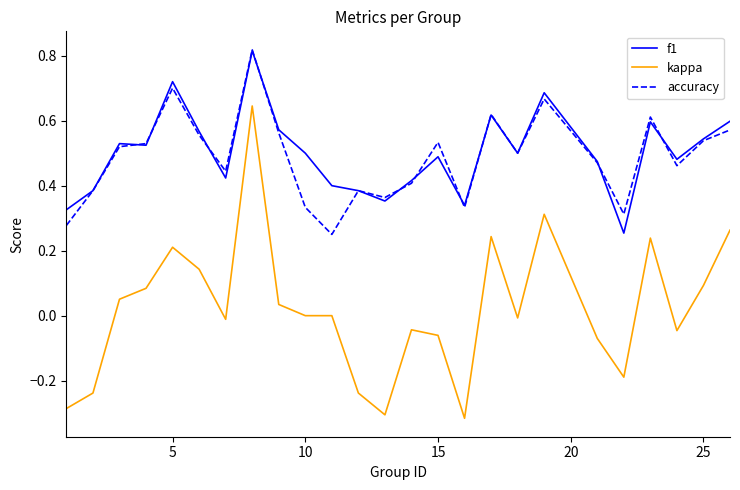

True or false: kappa and accuracy intersect in this chart.

False